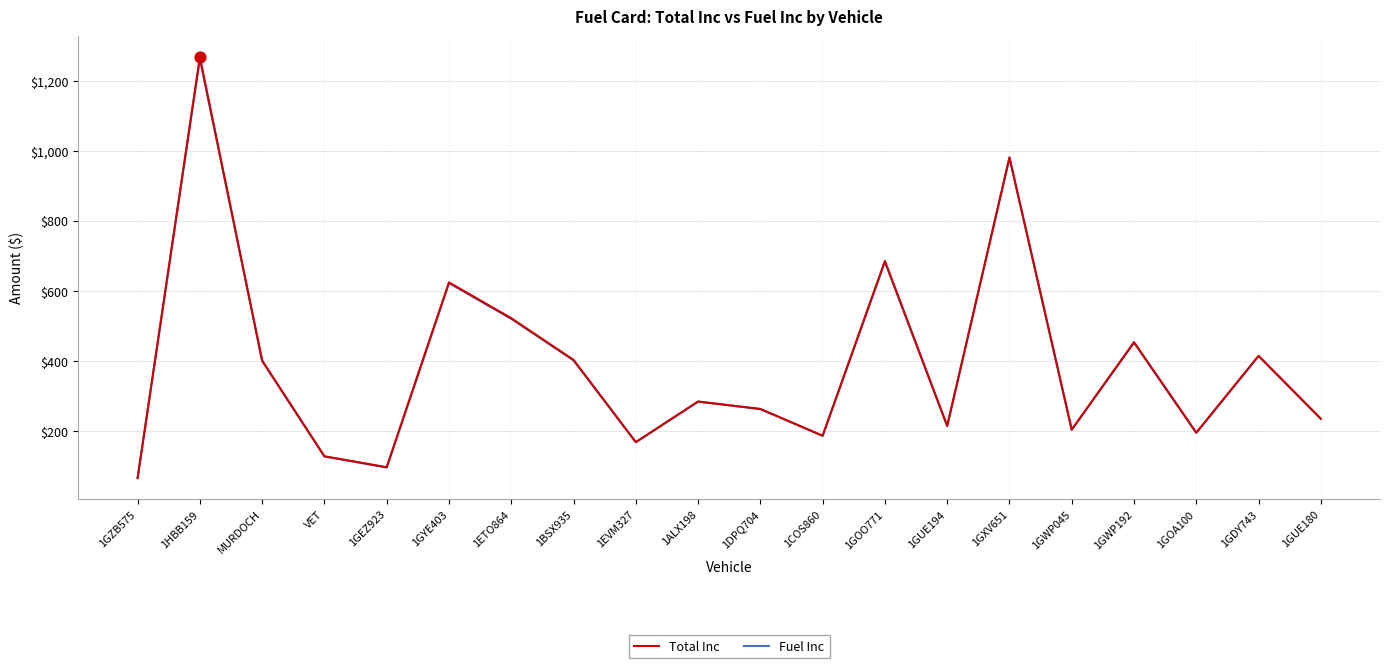

Between 1HBB159 and 1ETO864, which series saw the biggest shift?

Total Inc